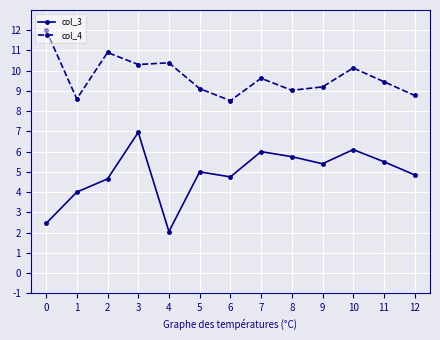

True or false: col_3 has a value of 6.1 at 10.

True